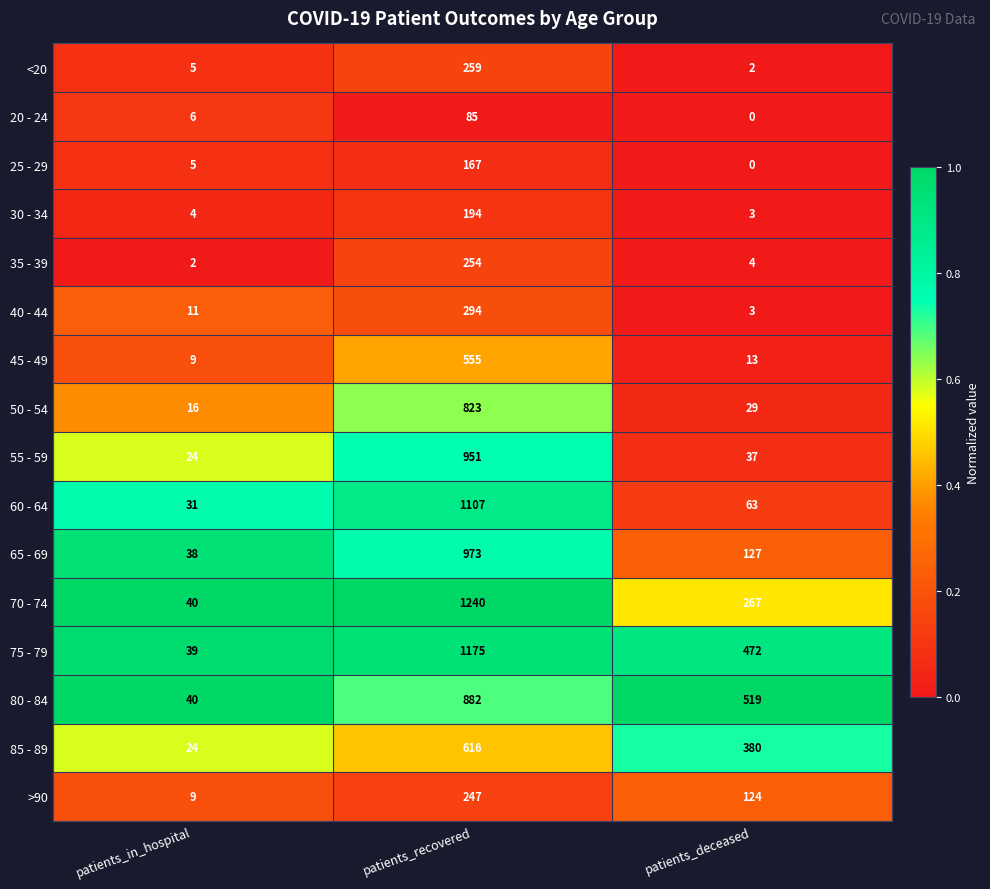

What is the sum of all 85 - 89 values?

1020